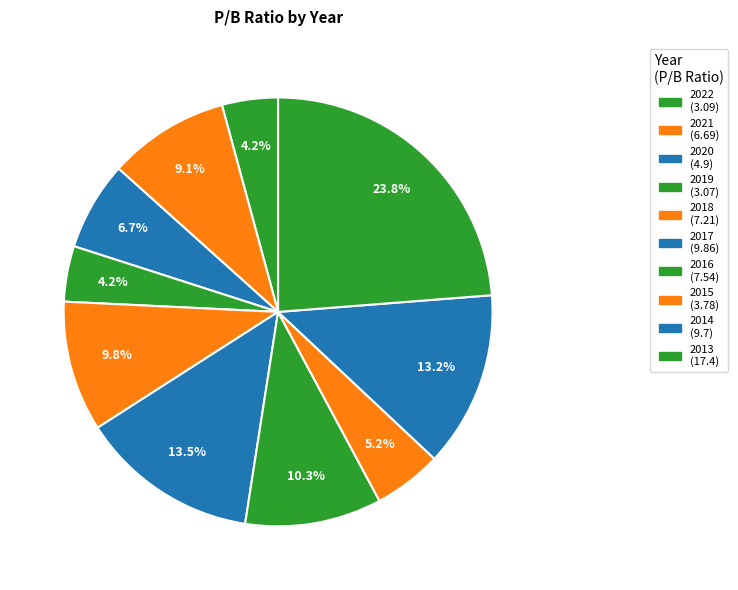

Count the number of slices in the pie.

10